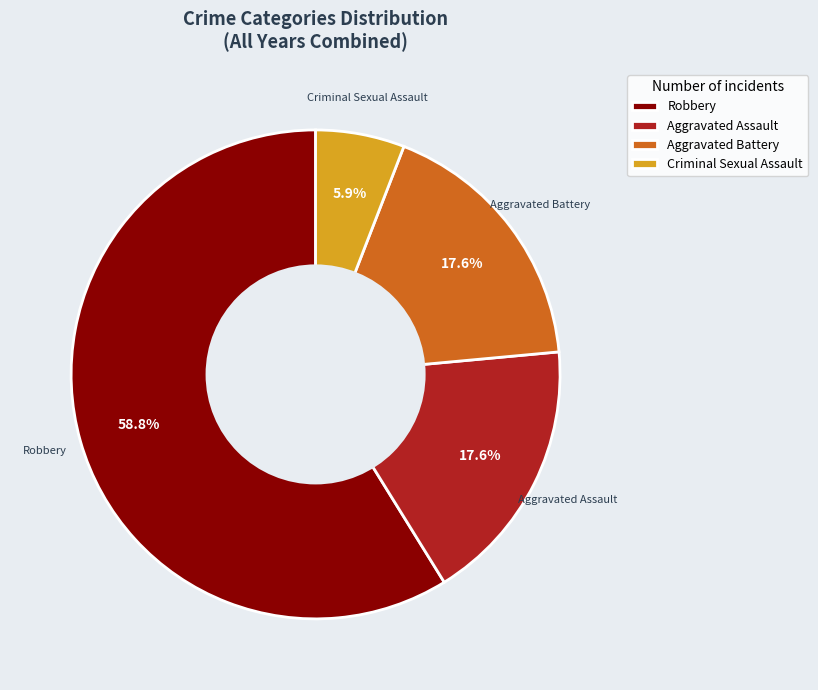

To the nearest percent, what is the combined percentage of Aggravated Battery and Robbery?

76%